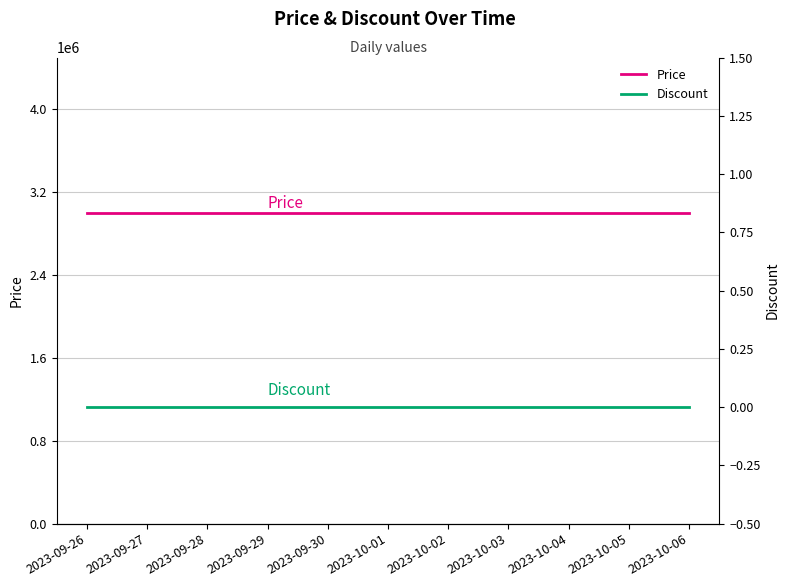

Reading left to right, transcribe all the data shown in this chart.

Price: 3000000	3000000	3000000	3000000	3000000	3000000	3000000	3000000	3000000	3000000	3000000
Discount: 0	0	0	0	0	0	0	0	0	0	0